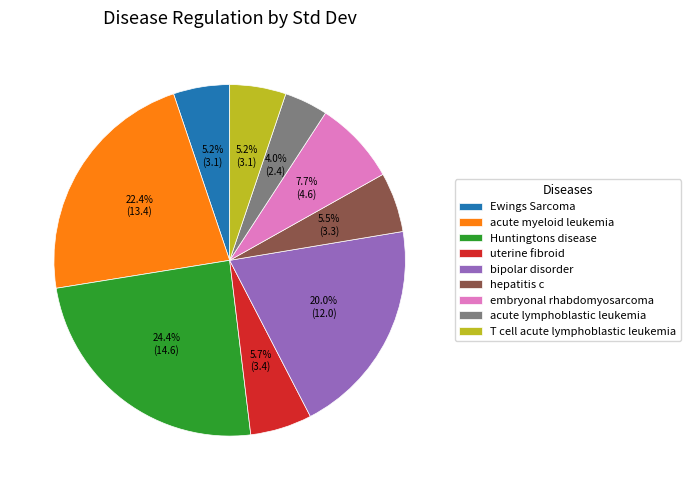

To the nearest percent, what is the combined percentage of acute lymphoblastic leukemia and bipolar disorder?

24%